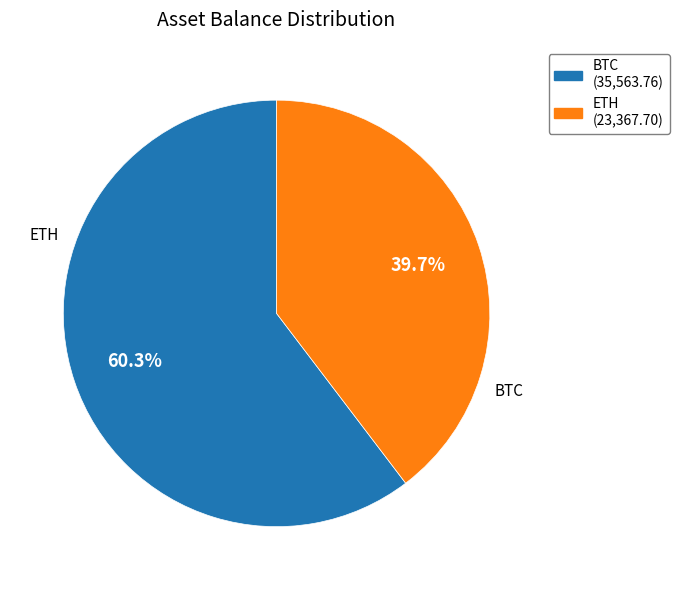

Count the number of slices in the pie.

2